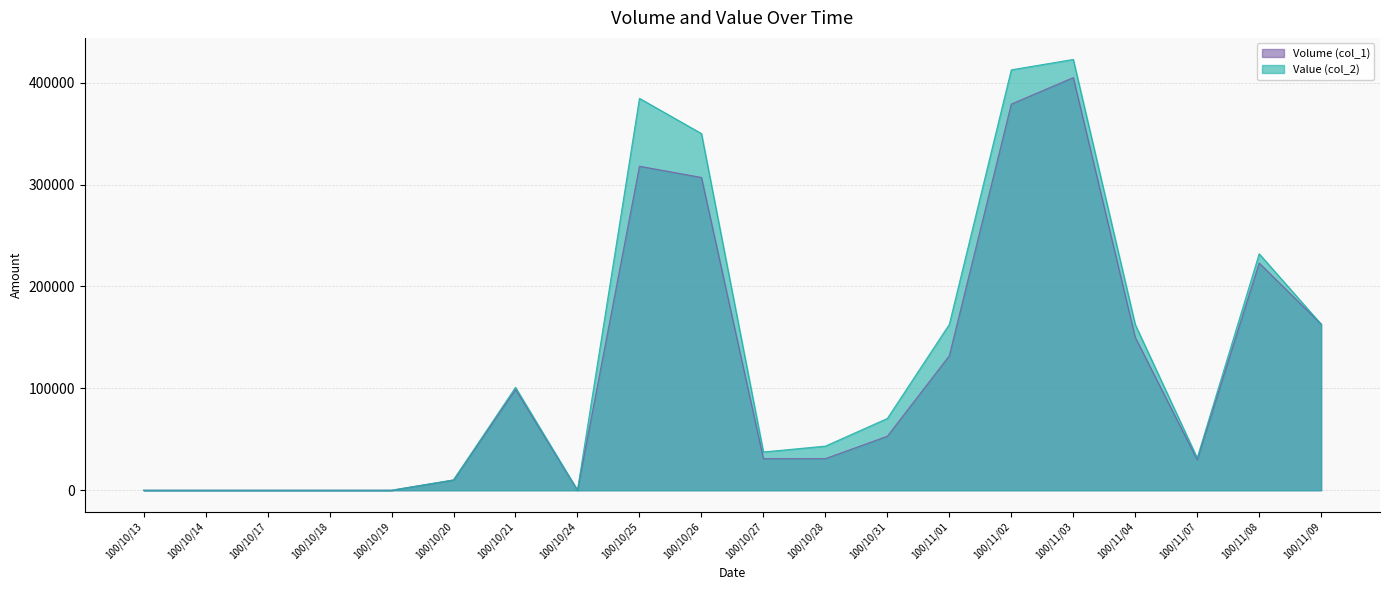

Where does the Volume (col_1) series first go above 53000?

100/10/21